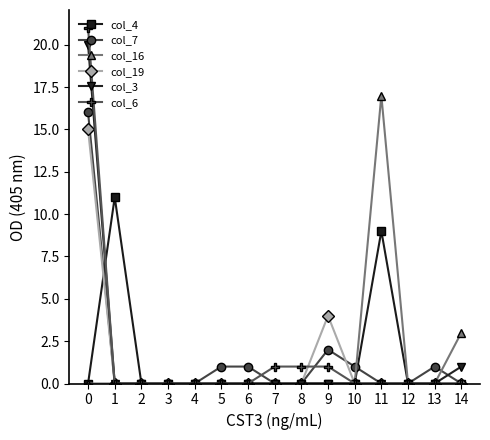

List the series in order of their peak value, lowest first.

col_4, col_19, col_7, col_16, col_3, col_6